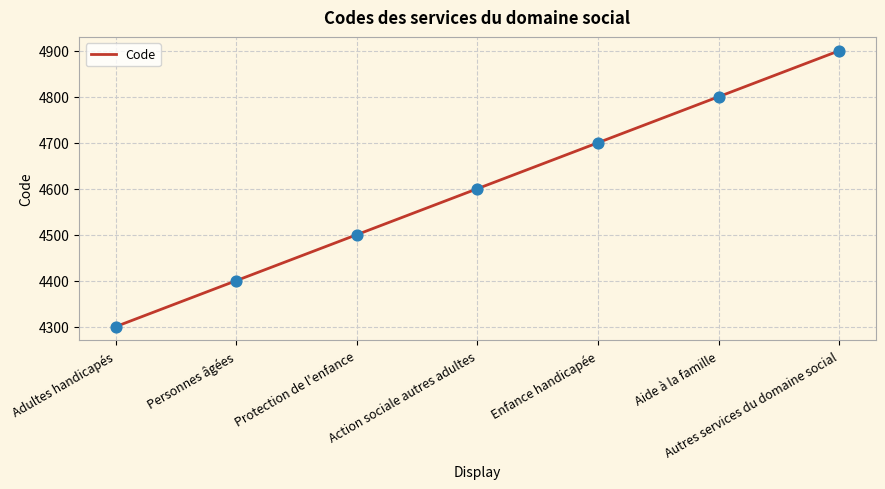

What is the change in value from Adultes handicapés to Autres services du domaine social?

+600